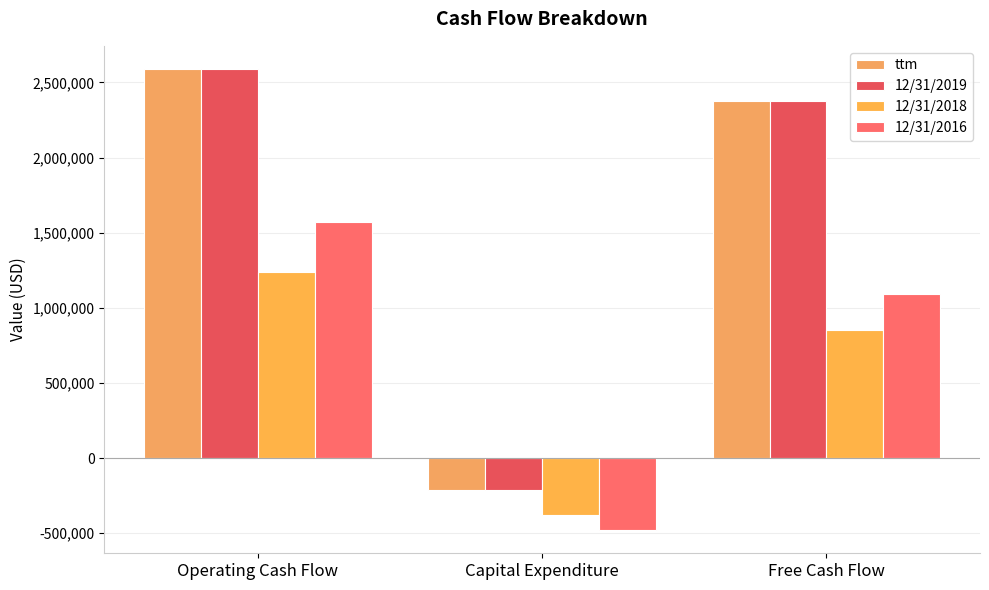

Is it true that 12/31/2016 equals -480350 at Capital Expenditure?

True